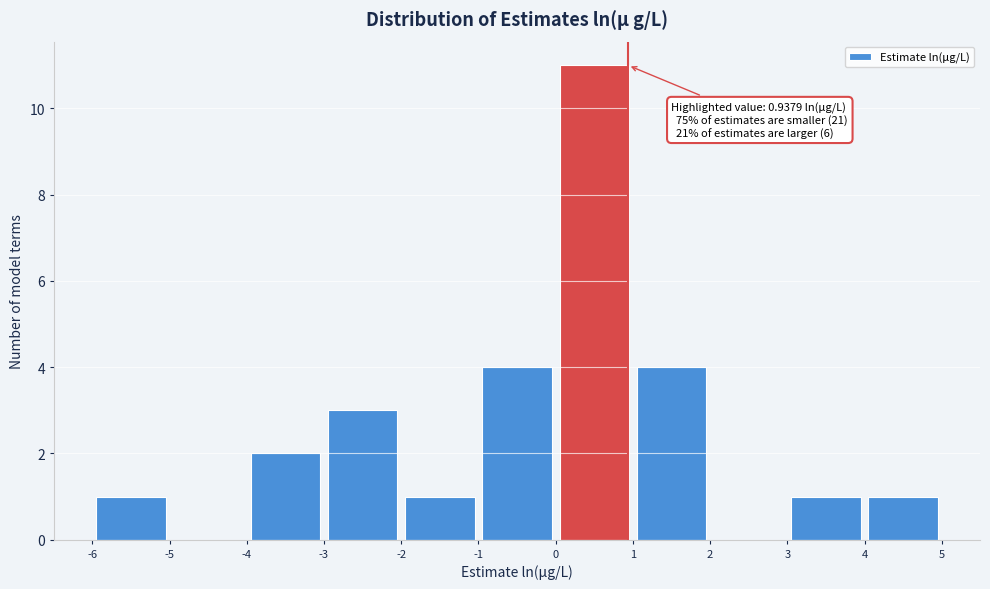

Over which range of the x-axis is the bar tallest?

0 to 1